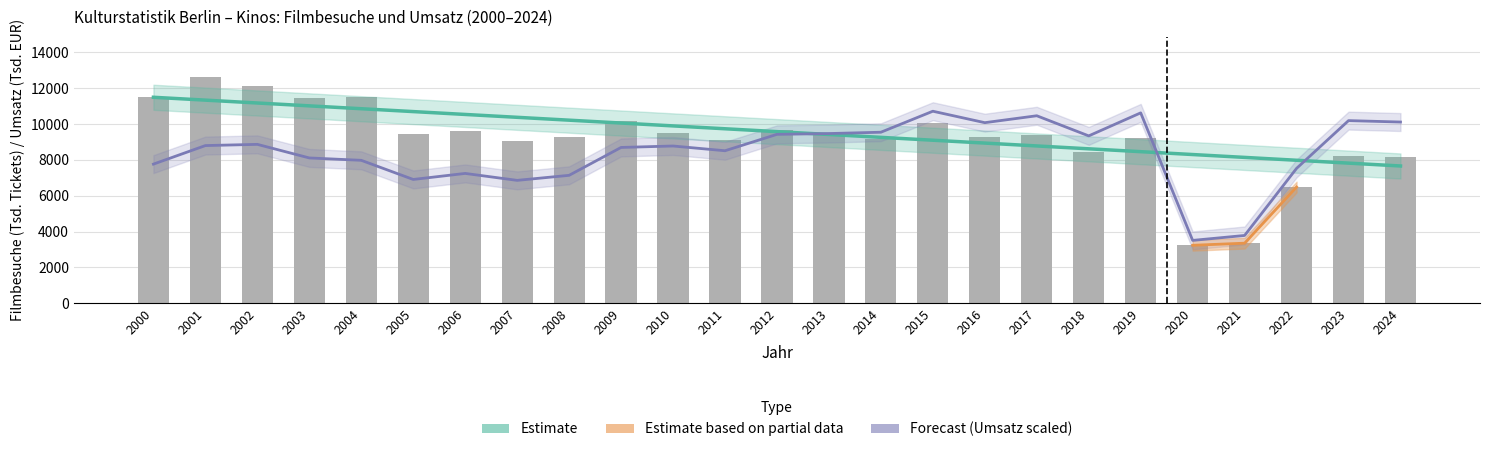

What is the minimum value for Filmbesuche (1000 Tickets)?

3233.9